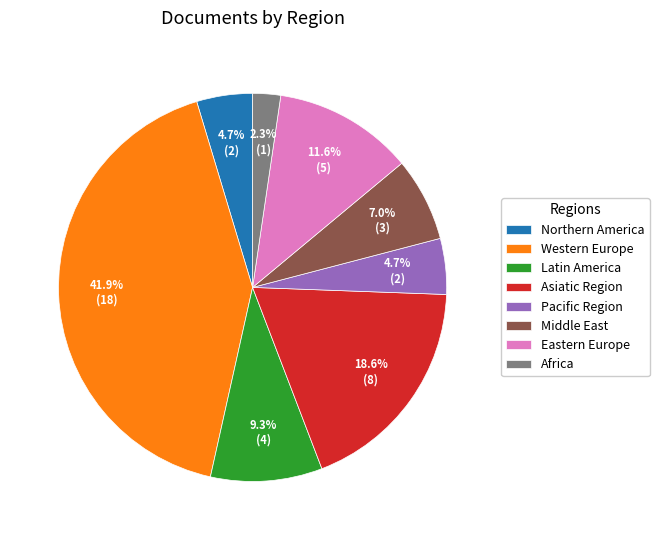

Does Africa account for over 50% of the chart?

No